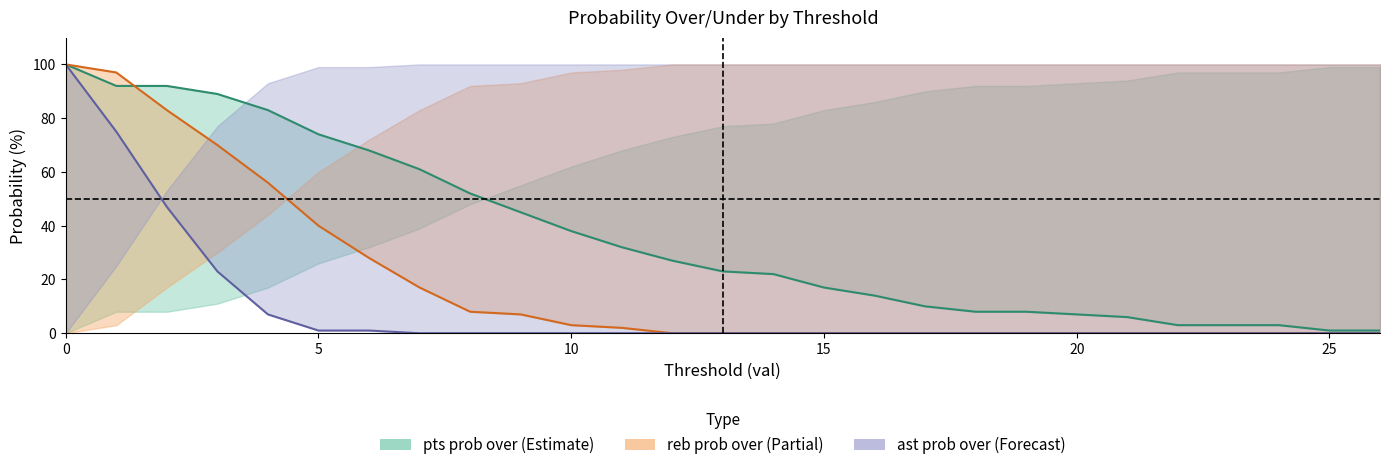

Reading left to right, extract all data points from this chart.

pts prob over line: 100	92	92	89	83	74	68	61	52	45	38	32	27	23	22	17	14	10	8	8	7	6	3	3	3	1	1
reb prob over line: 100	97	83	70	56	40	28	17	8	7	3	2	0	0	0	0	0	0	0	0	0	0	0	0	0	0	0
ast prob over line: 100	75	47	23	7	1	1	0	0	0	0	0	0	0	0	0	0	0	0	0	0	0	0	0	0	0	0